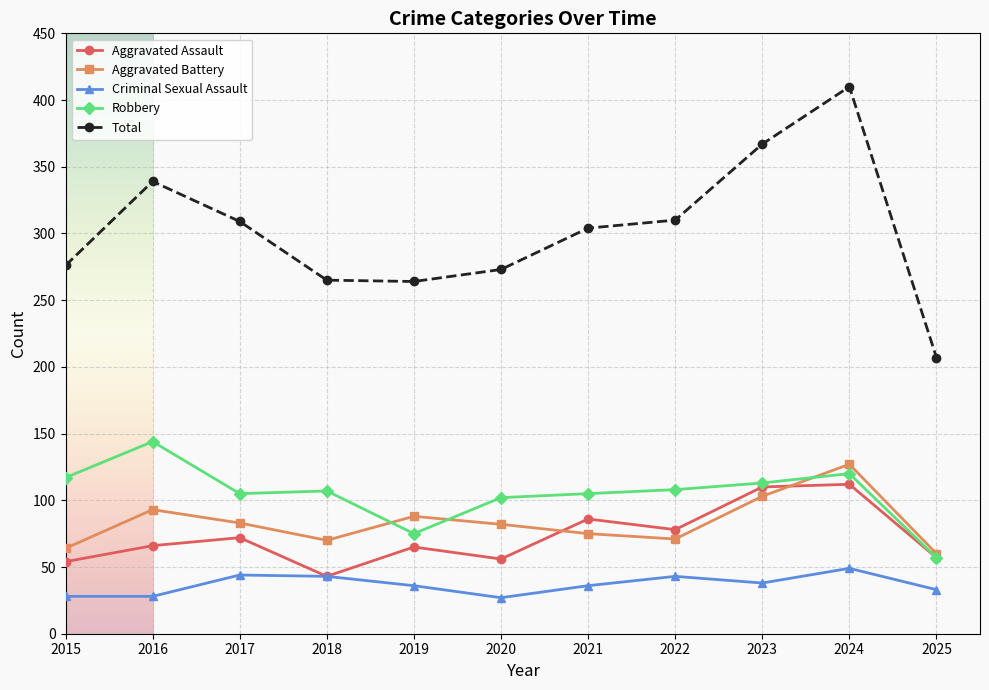

Which series has the largest total across all categories?

Total